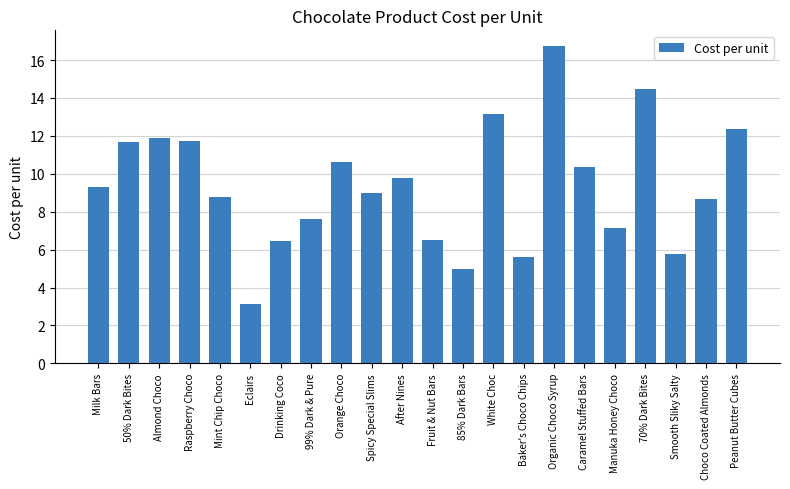

What is the average value?

9.4